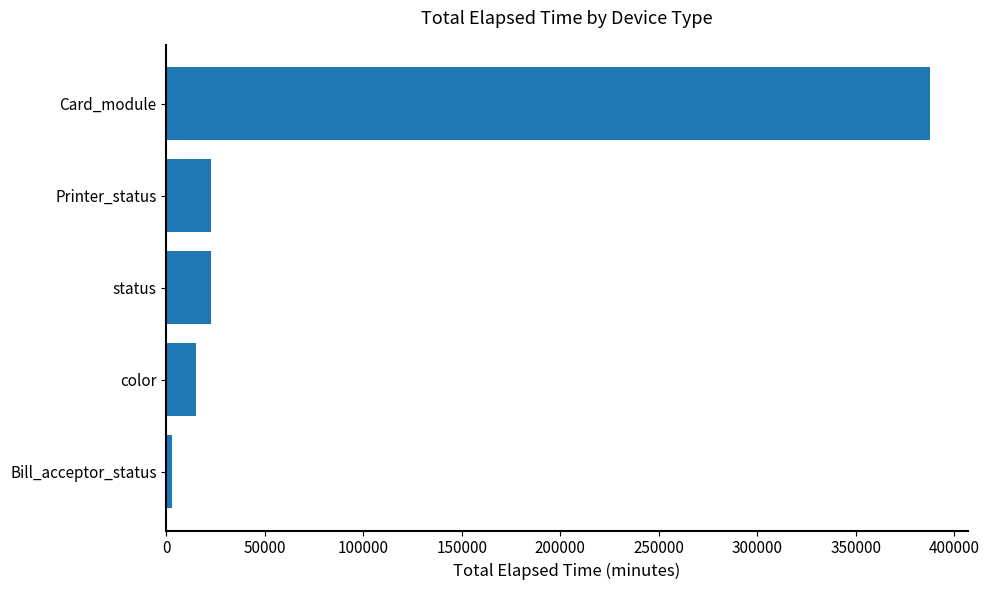

Is it true that the value at Printer_status is 22665?

True